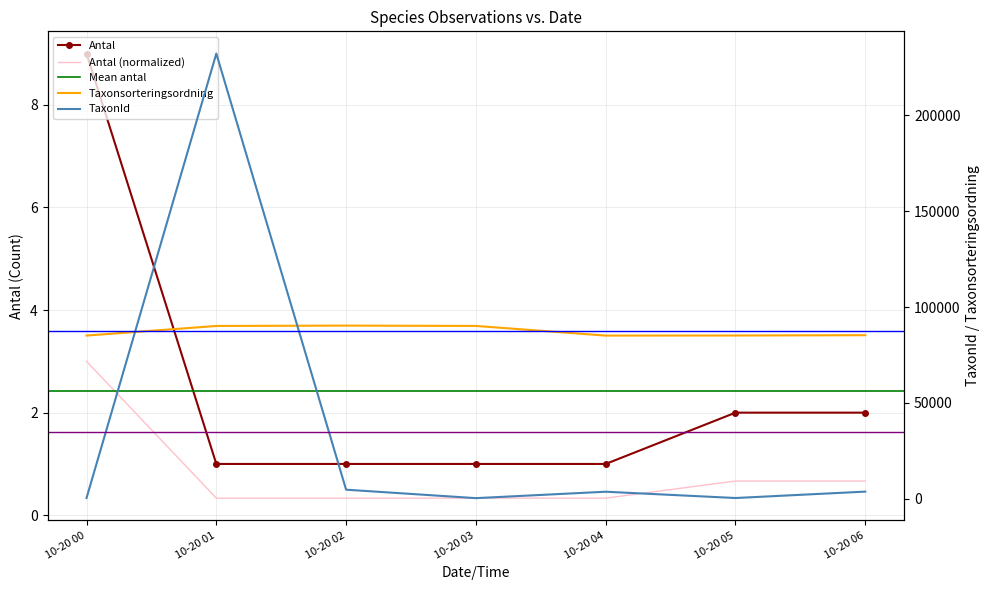

At which label does TaxonId first exceed 3712?

10-20 01